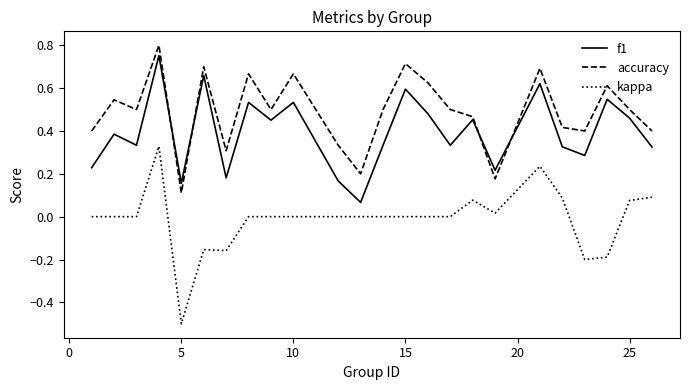

What is the minimum value for kappa?

-0.5